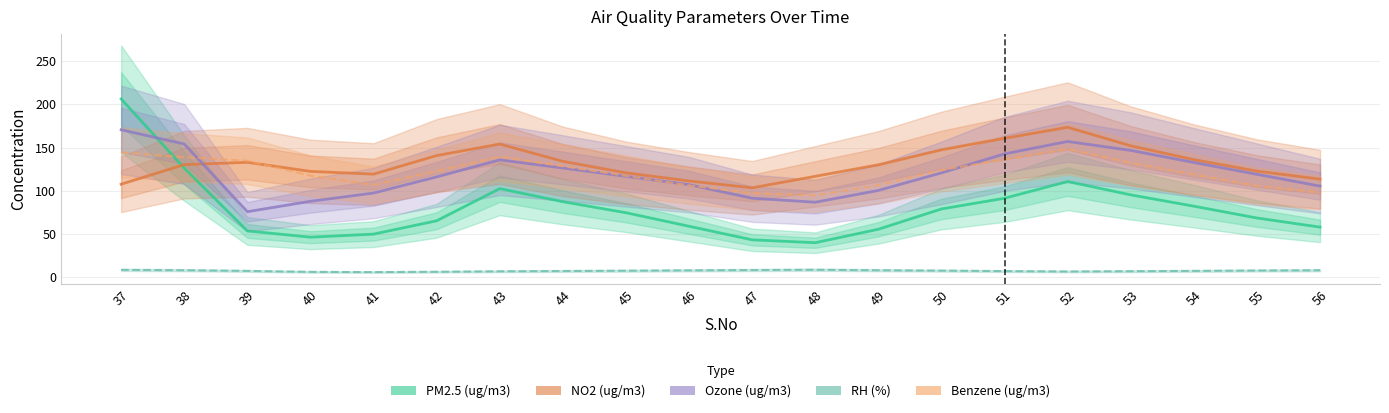

Between which two adjacent categories do Ozone (ug/m3) and PM2.5 (ug/m3) first intersect?

37 and 38